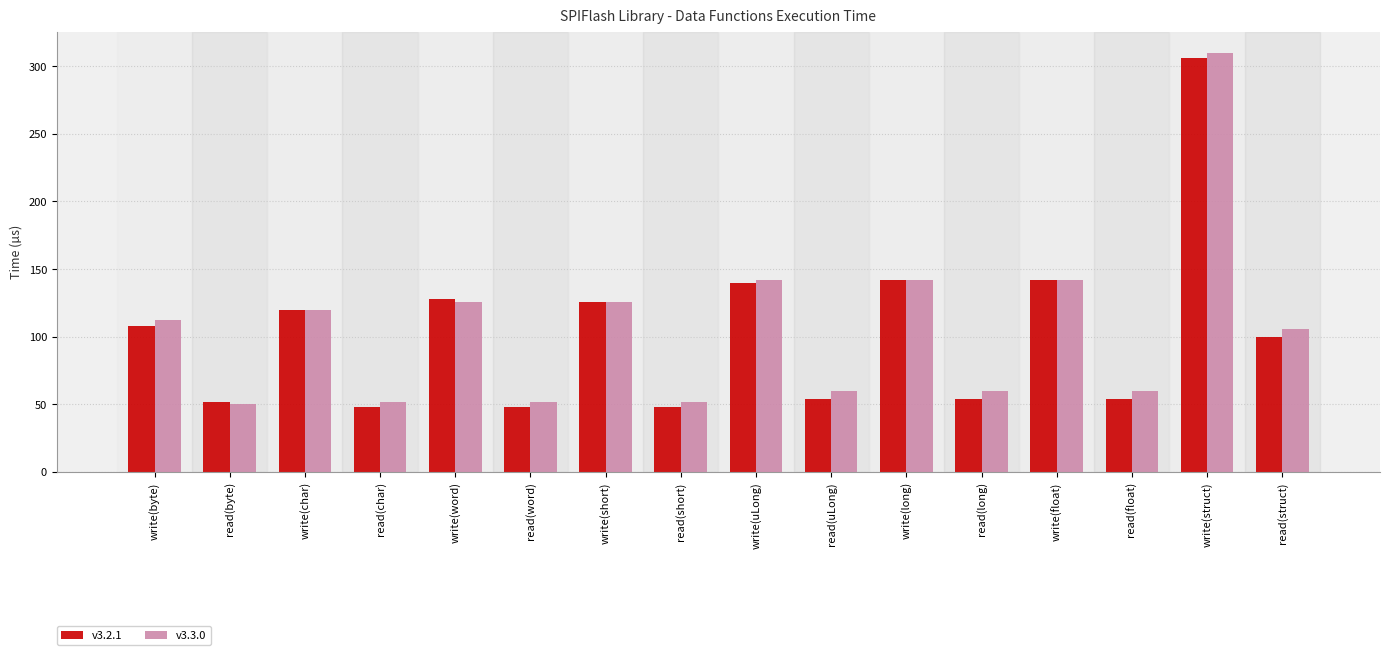

How many series are shown in this chart?

2